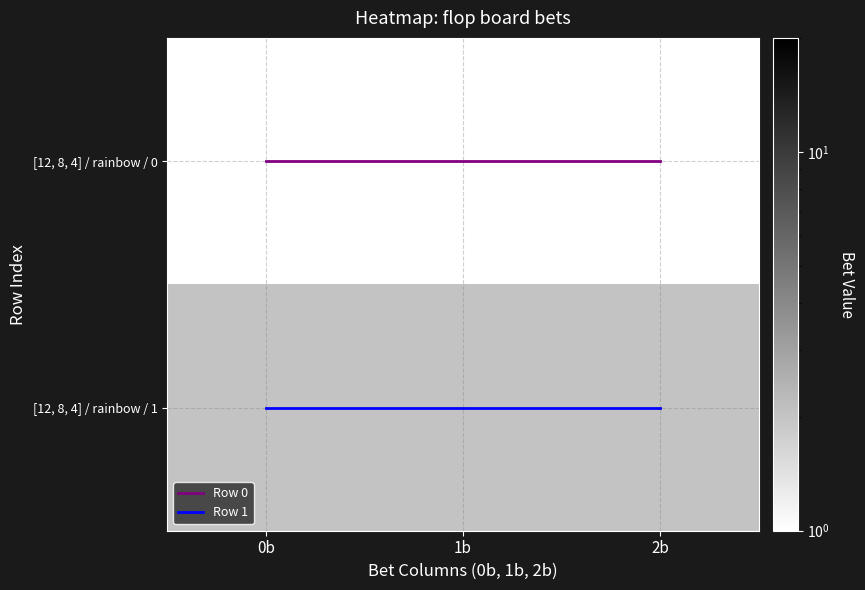

Which has a higher value, 1b or 2b?

1b